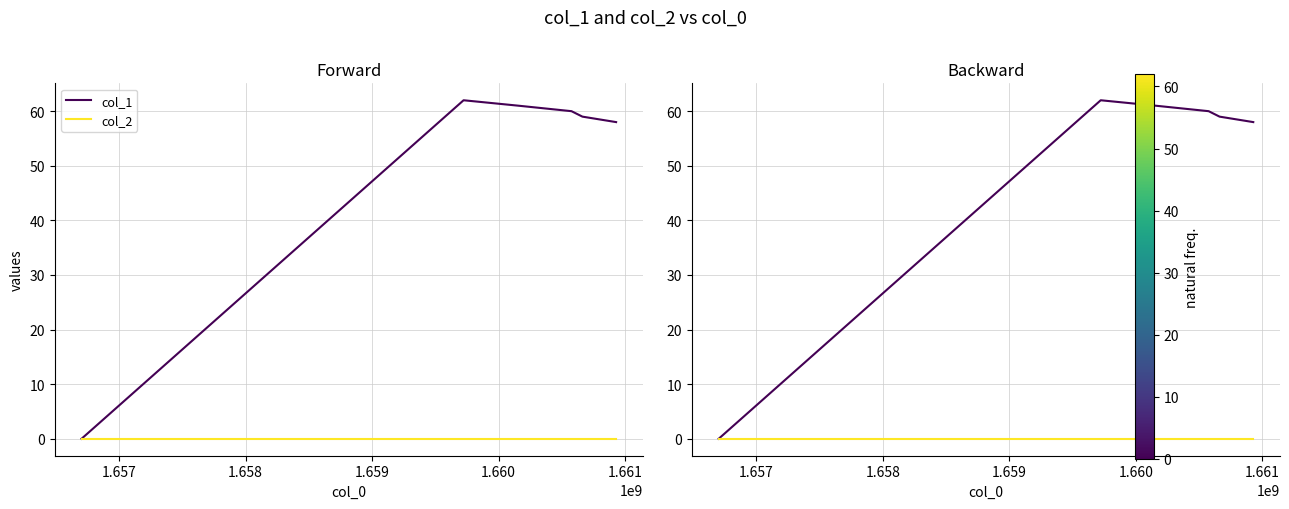

True or false: col_2 and col_1 cross at least once.

False